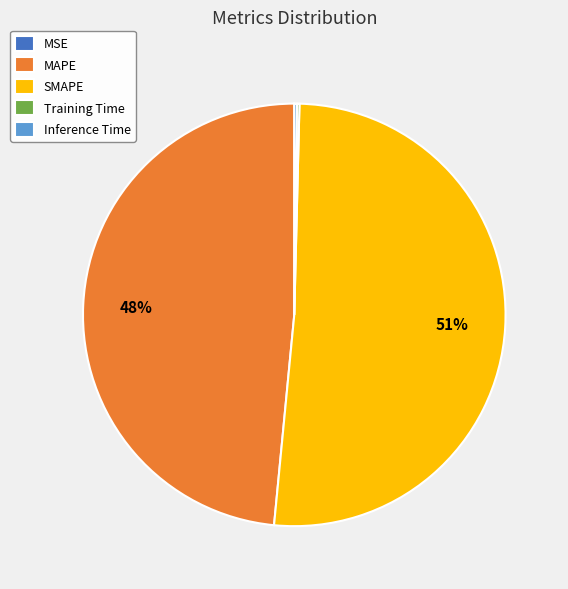

What percentage is the MAPE slice, to the nearest percent?

48%